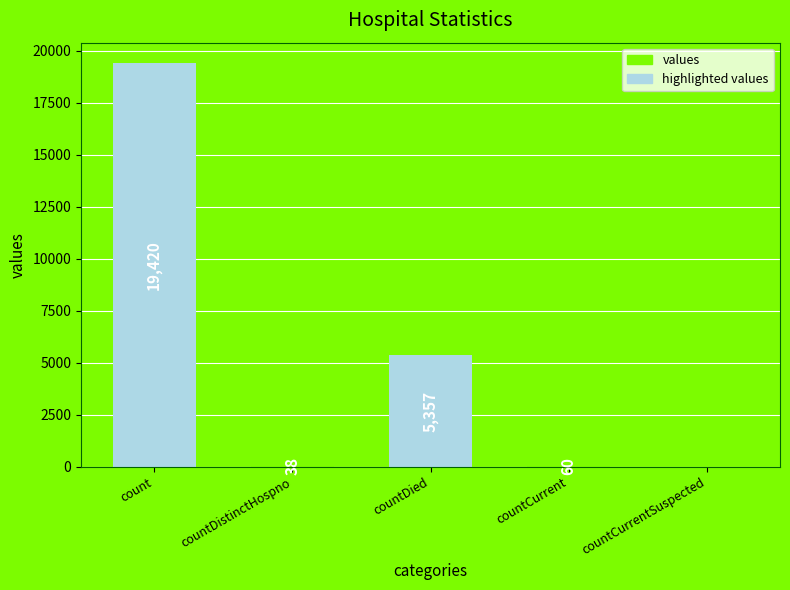

Reading right to left, extract all data points from this chart.

countCurrentSuspected=0	countCurrent=60	countDied=5357	countDistinctHospno=38	count=19420